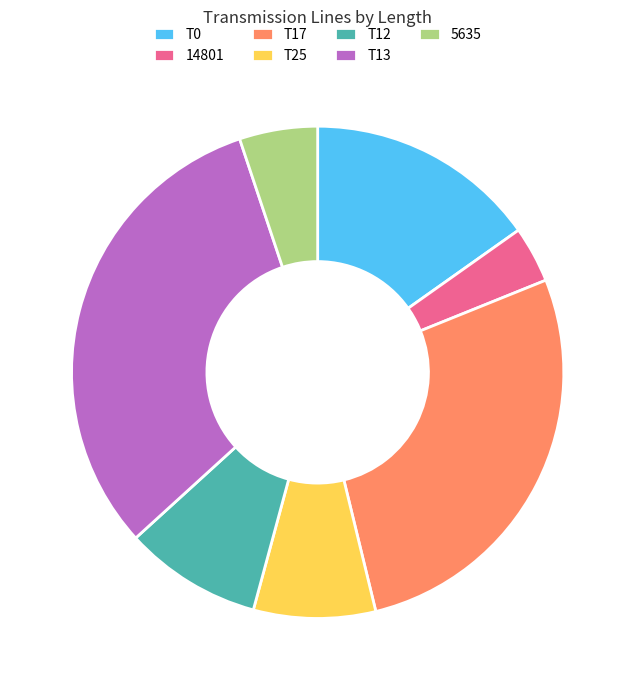

The T12 slice represents 9% of the pie. True or false?

True